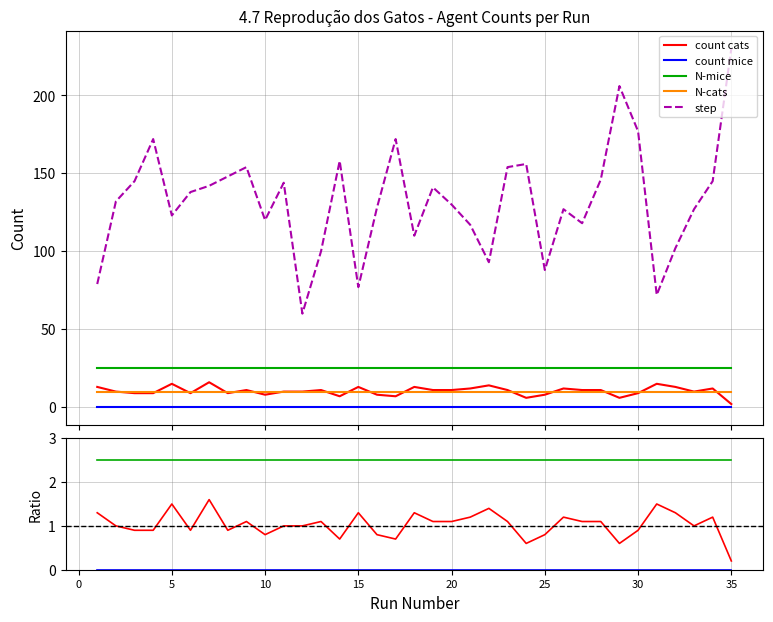

True or false: step and N-mice cross at least once.

False